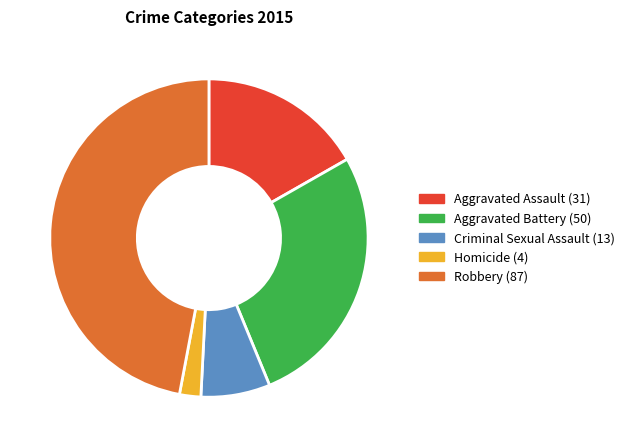

Rank the categories by value from highest to lowest.

Robbery, Aggravated Battery, Aggravated Assault, Criminal Sexual Assault, Homicide